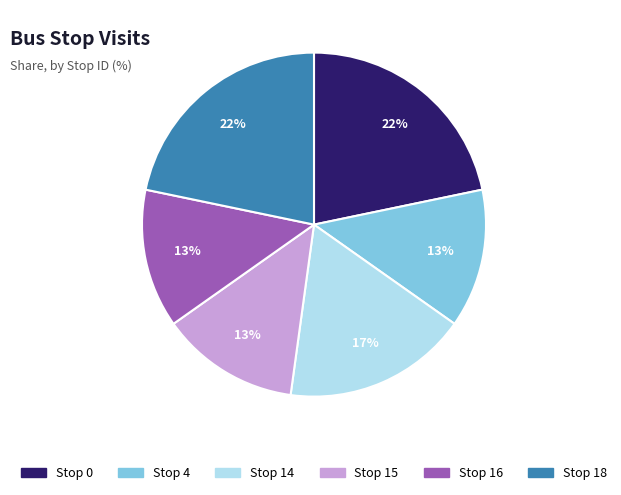

How many slices are in this pie chart?

6